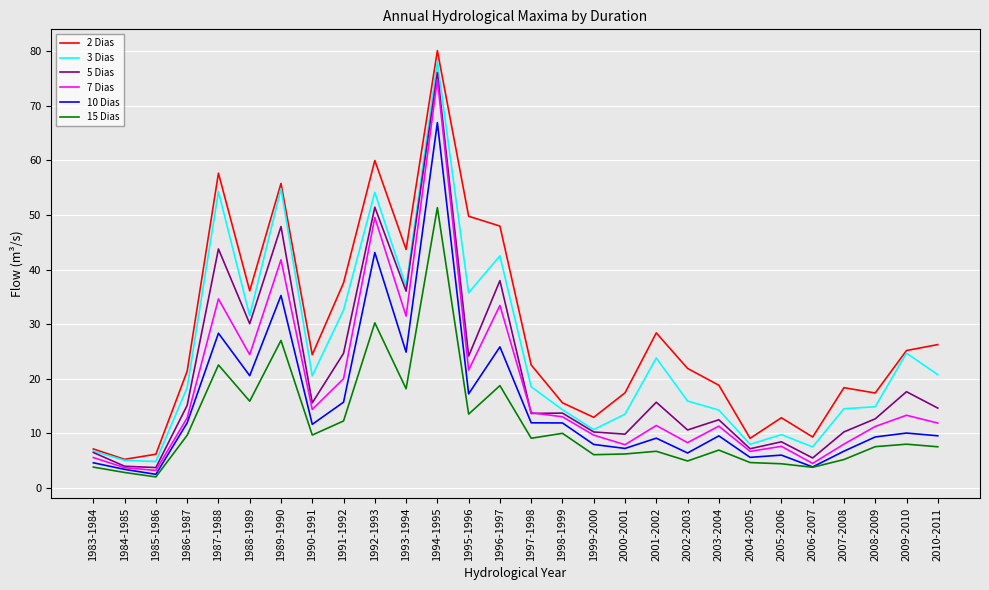

How many lines are shown in the chart?

6